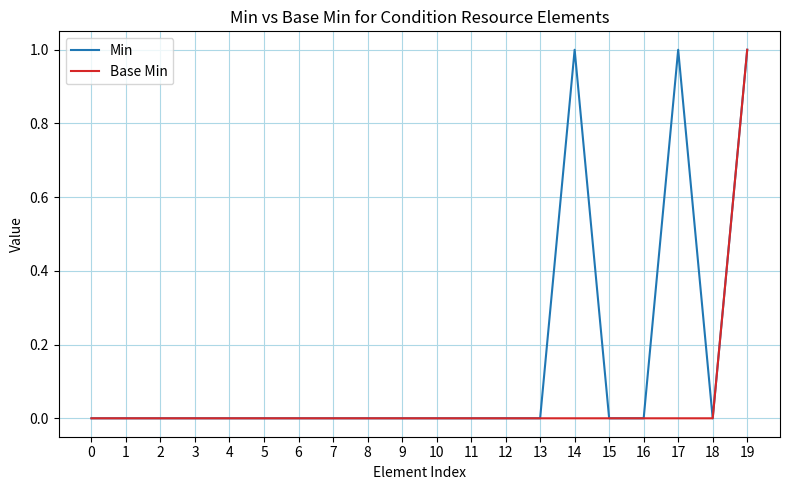

Reading left to right, what are all the values shown in this chart?

Min: 0=0	1=0	2=0	3=0	4=0	5=0	6=0	7=0	8=0	9=0	10=0	11=0	12=0	13=0	14=1	15=0	16=0	17=1	18=0	19=1
Base Min: 0=0	1=0	2=0	3=0	4=0	5=0	6=0	7=0	8=0	9=0	10=0	11=0	12=0	13=0	14=0	15=0	16=0	17=0	18=0	19=1